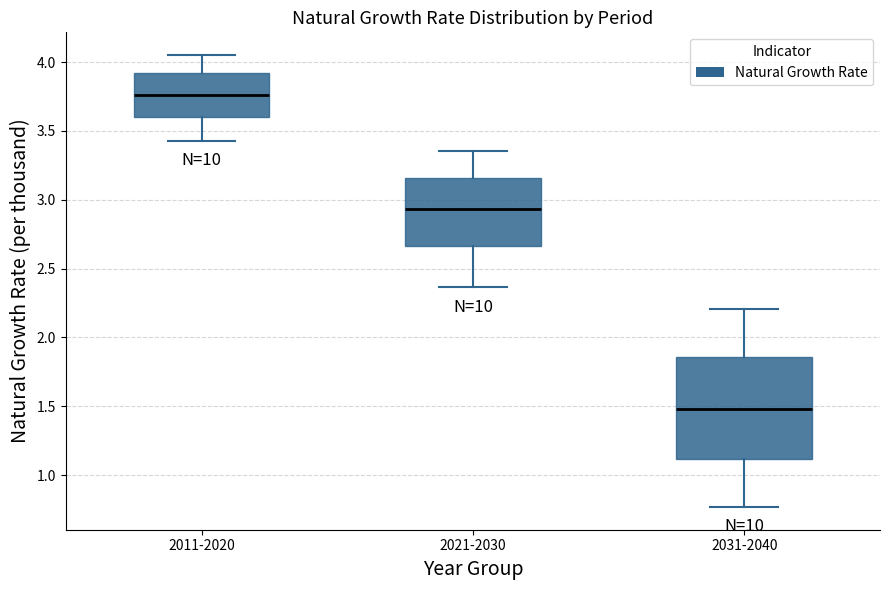

Reading left to right, read every box against the y-axis: the position of its median line, the range the box covers, and the ends of its whiskers. The values are not printed on the chart, so give them approximately, as read against the axis.

2011-2020: median 3.75, box 3.60 to 3.90, whiskers 3.45 to 4.05
2021-2030: median 2.95, box 2.65 to 3.15, whiskers 2.35 to 3.35
2031-2040: median 1.50, box 1.10 to 1.85, whiskers 0.75 to 2.20